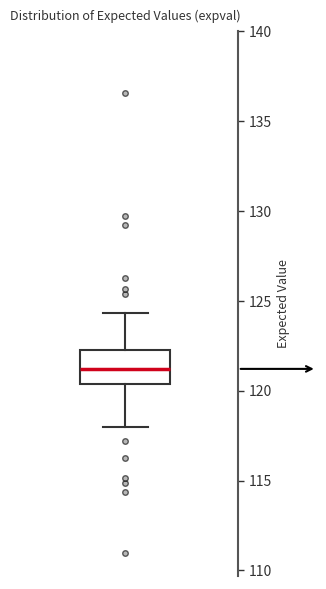

Where does the lower whisker of the box end on the y-axis? The values are not printed on the chart, so give them approximately, as read against the axis.

118.0